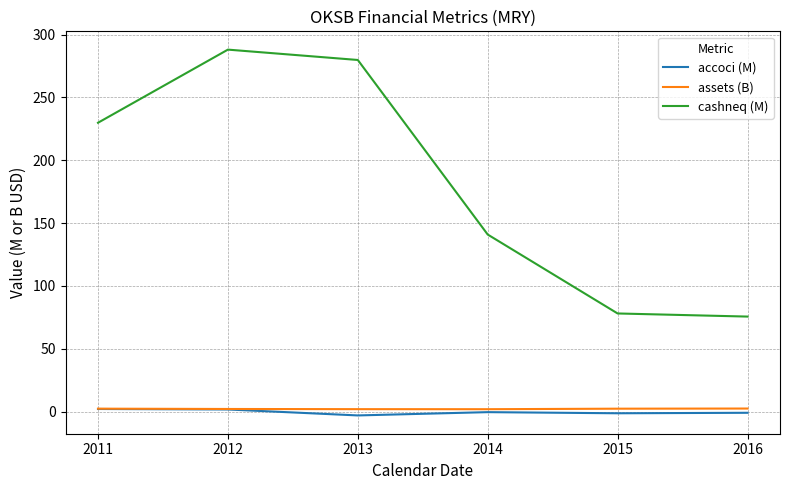

Which series has the largest total across all categories?

cashneq (M)